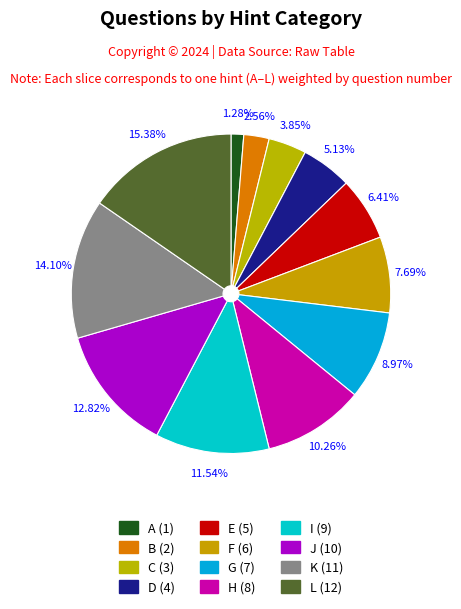

What is the smallest slice in the pie chart?

A